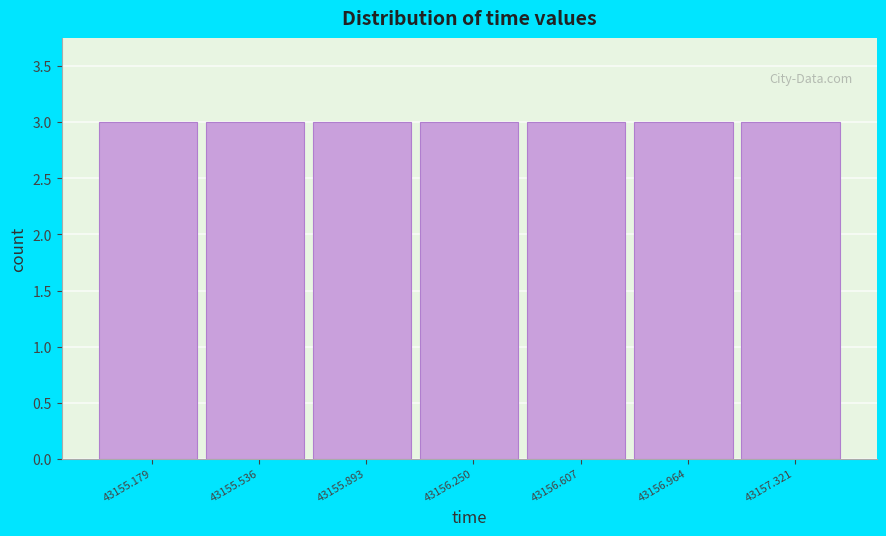

Reading left to right, transcribe this chart: for each bar, give the range it covers on the x-axis and its height. Neither the bar edges nor the heights are printed on the chart, so give them approximately, as read against the axes.

43155.00 to 43155.35: 3
43155.35 to 43155.70: 3
43155.70 to 43156.05: 3
43156.05 to 43156.45: 3
43156.45 to 43156.80: 3
43156.80 to 43157.15: 3
43157.15 to 43157.50: 3